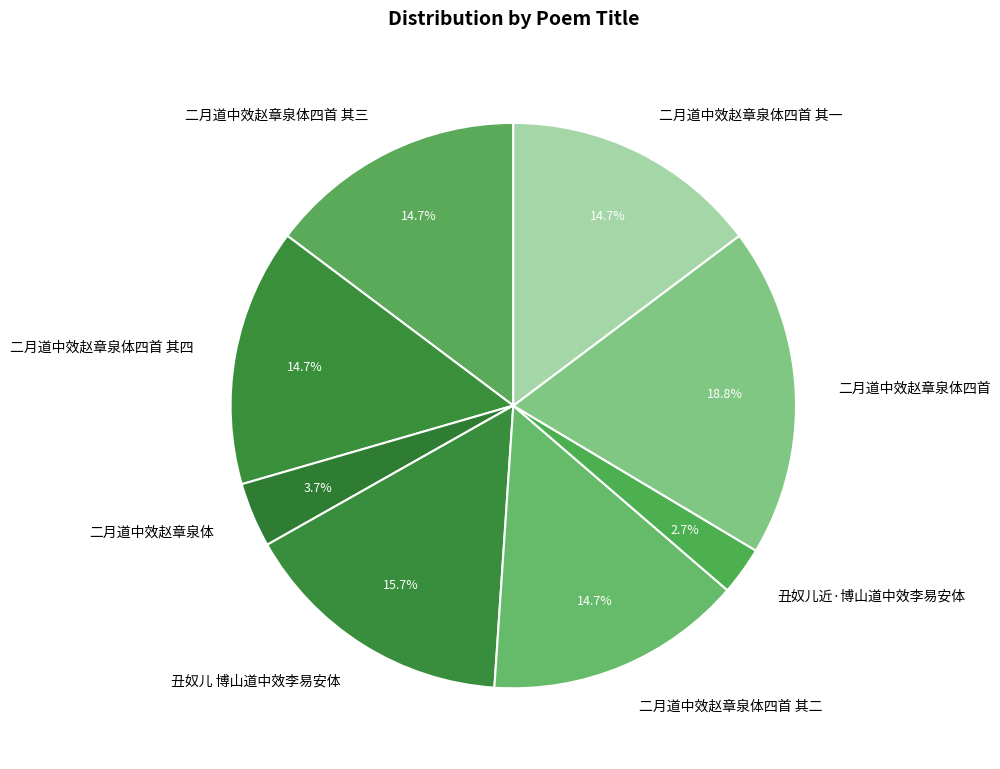

To the nearest percent, what percentage of the pie is 二月道中效赵章泉体四首 其三?

15%